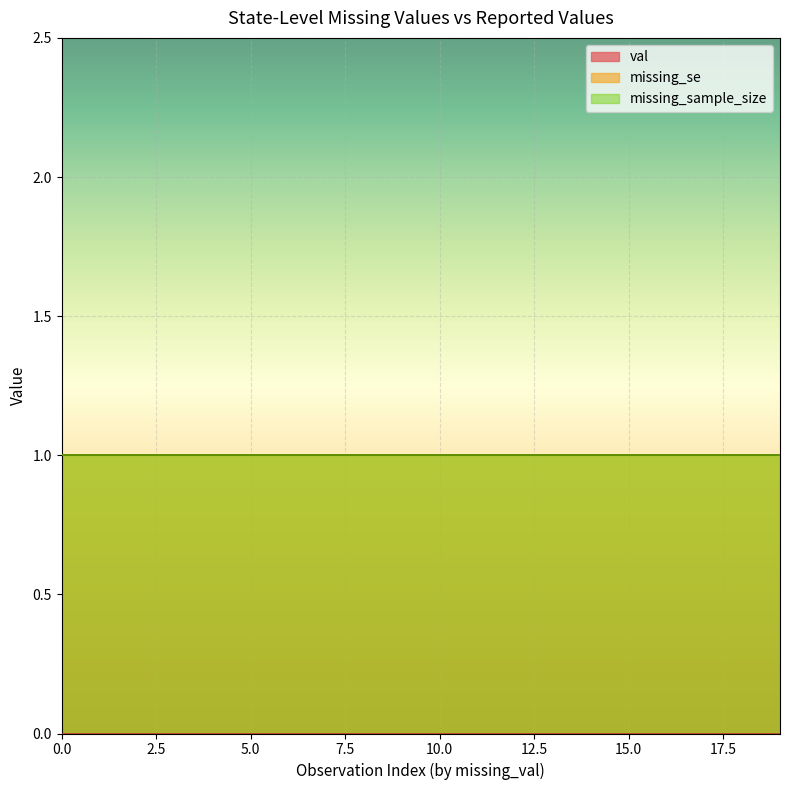

How many lines are shown in the chart?

3